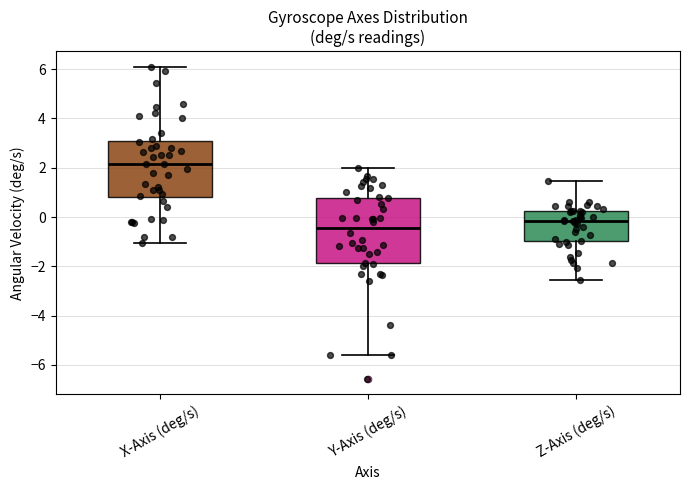

Where is the lower edge of the box for Y-Axis (deg/s) on the y-axis? The values are not printed on the chart, so give them approximately, as read against the axis.

-1.8